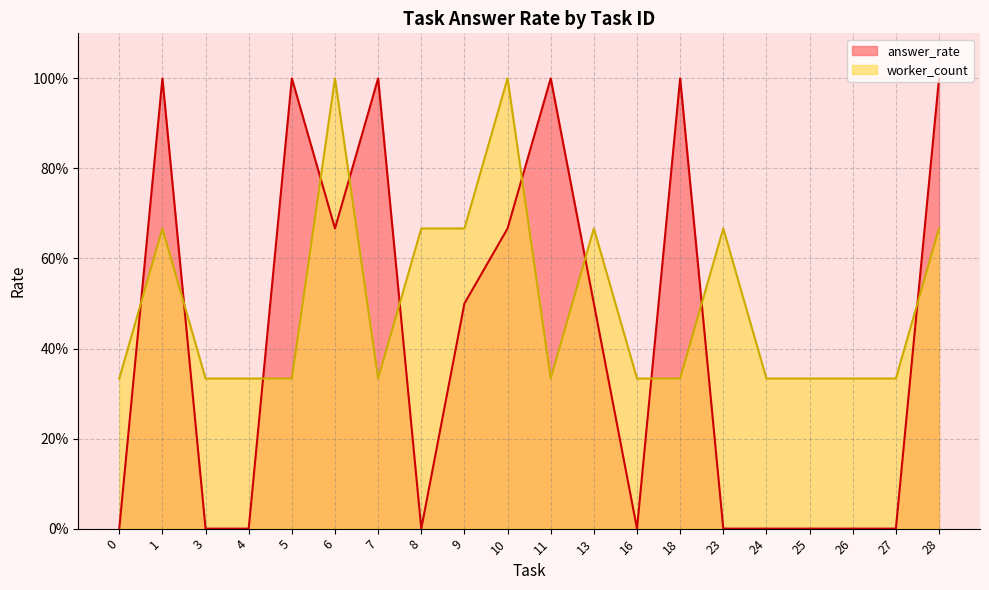

What are all the series names shown in the legend?

answer_rate, worker_count